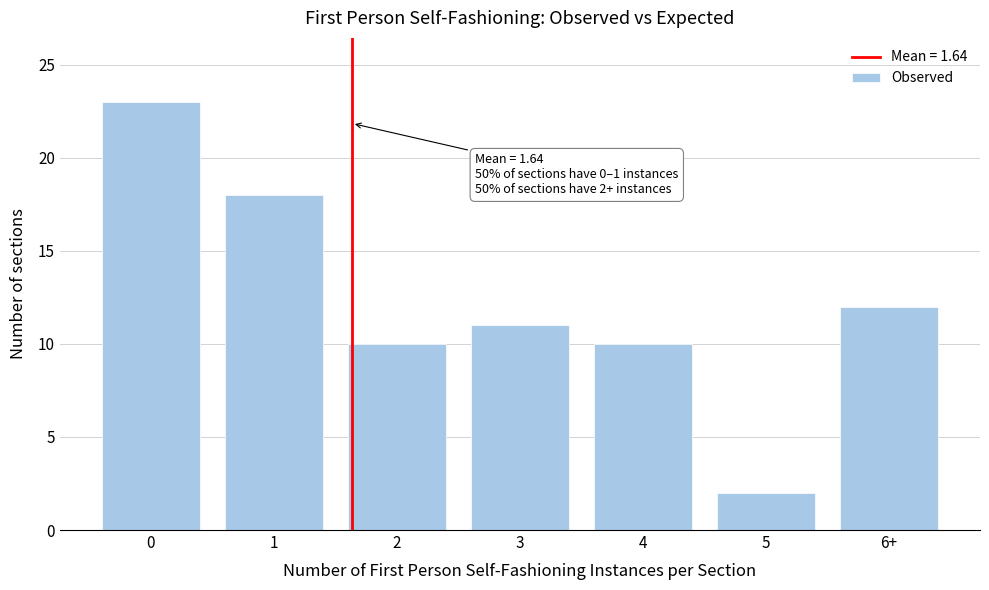

Reading right to left, list all the values displayed in this chart.

12	2	10	11	10	18	23